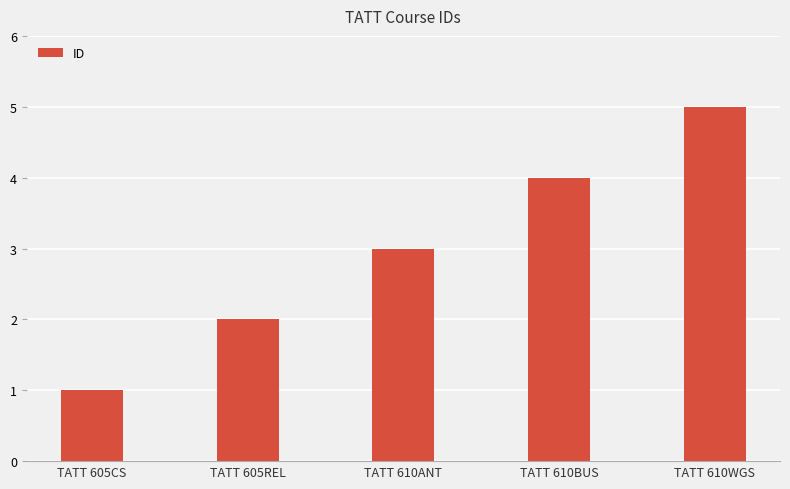

Count the values in the range 2 to 4.

3